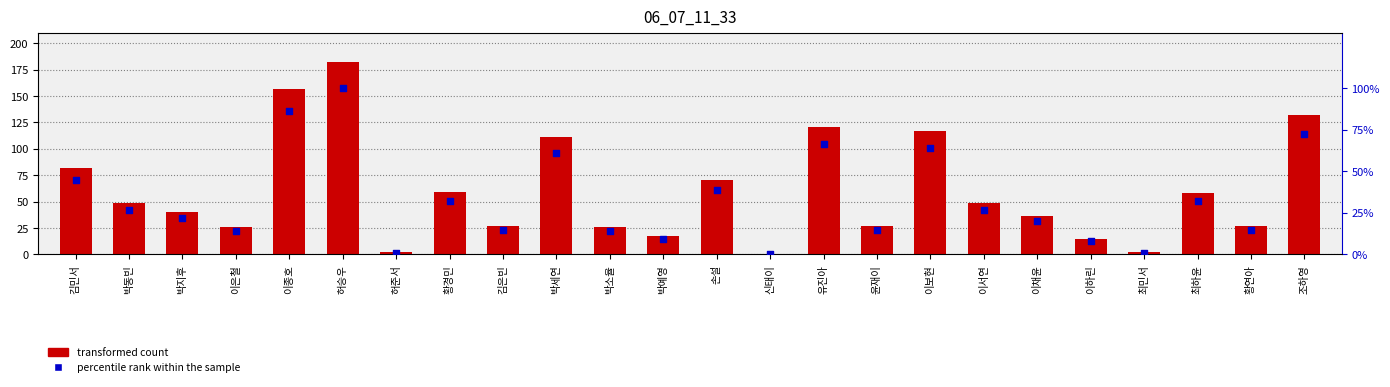

At how many categories does at least one series exceed 104?

6